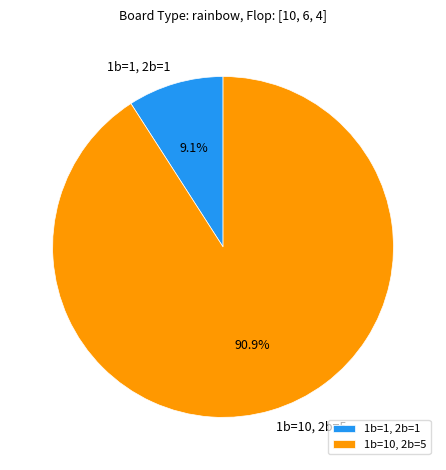

To the nearest percent, what is the combined percentage of 1b=1, 2b=1 and 1b=10, 2b=5?

100%